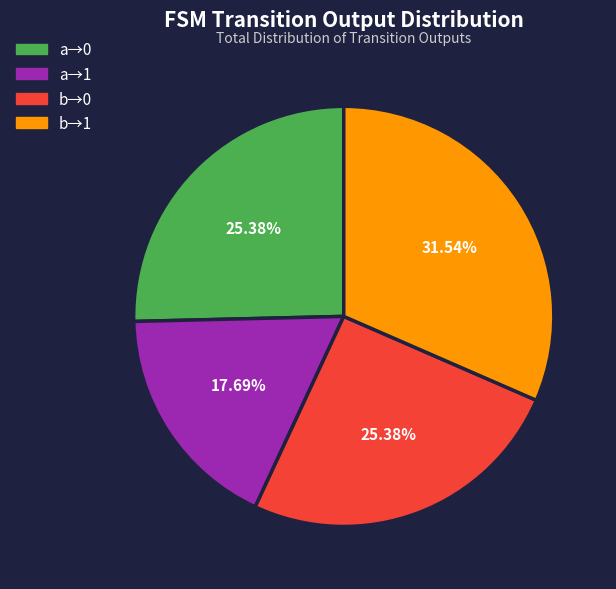

To the nearest percent, what is the average slice percentage?

25%